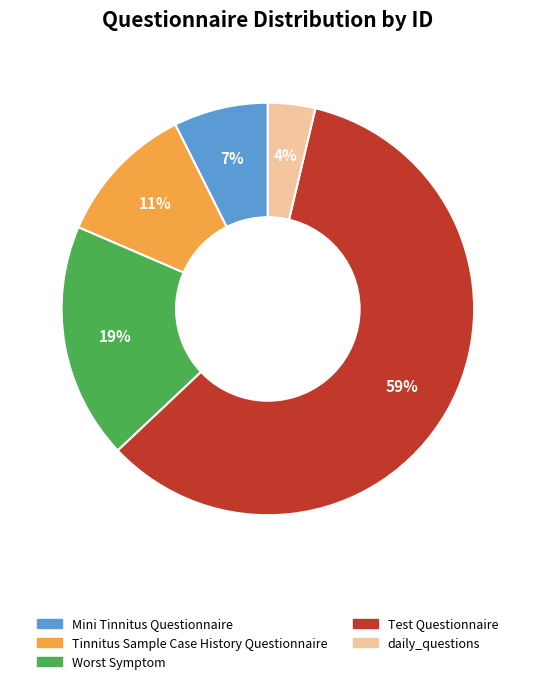

Which slice is the largest?

Test Questionnaire